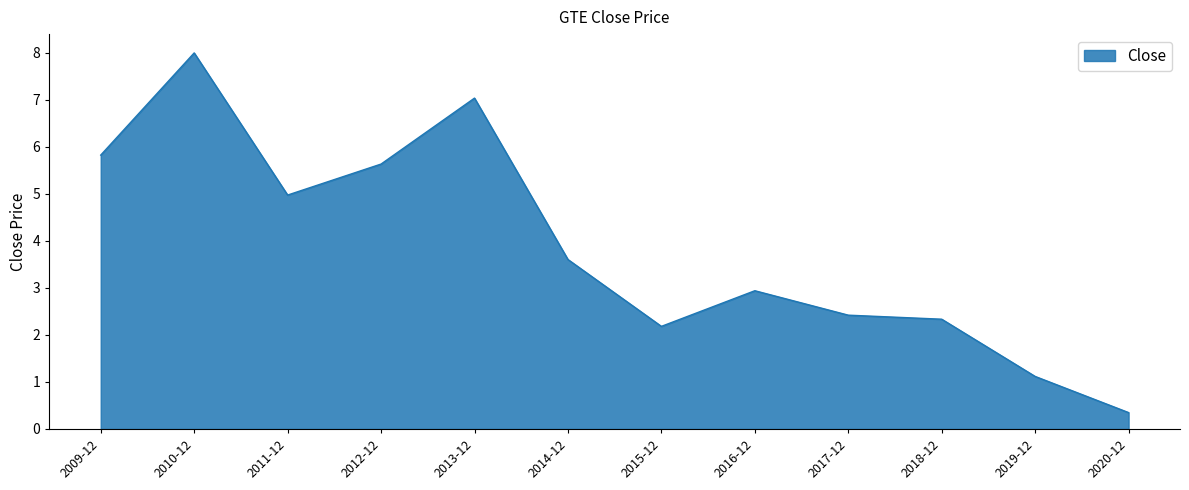

At which category does the data reach its first local peak?

2010-12